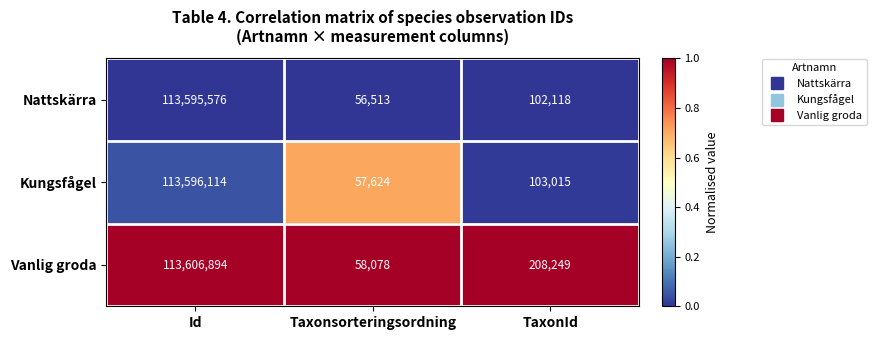

True or false: Kungsfågel has a value of 17542 at Taxonsorteringsordning.

False